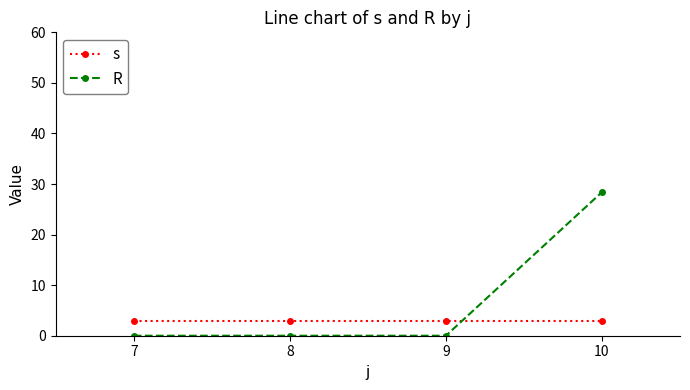

Is it true that R equals 0.0 at 8?

True